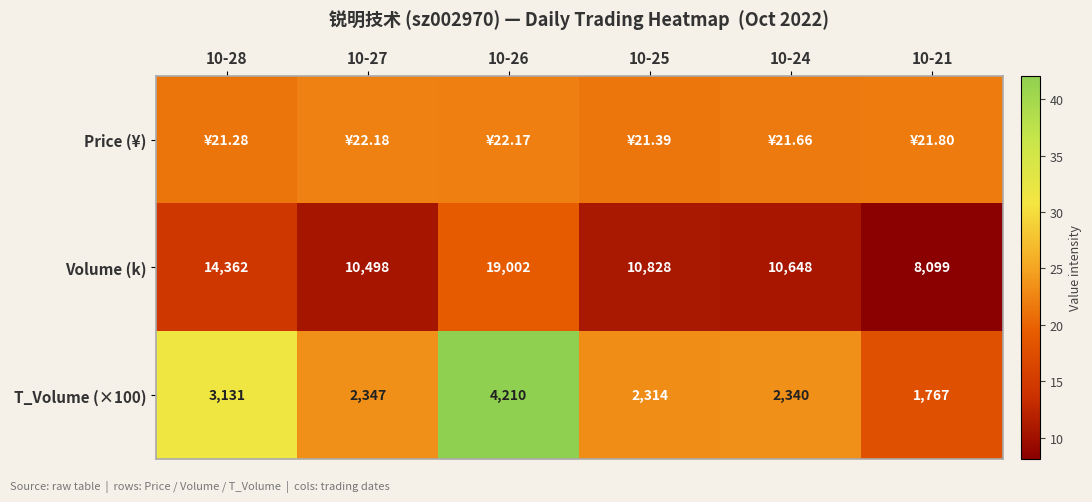

What is the sum of the Price (¥) values at 10-21 and 10-25?

43.2